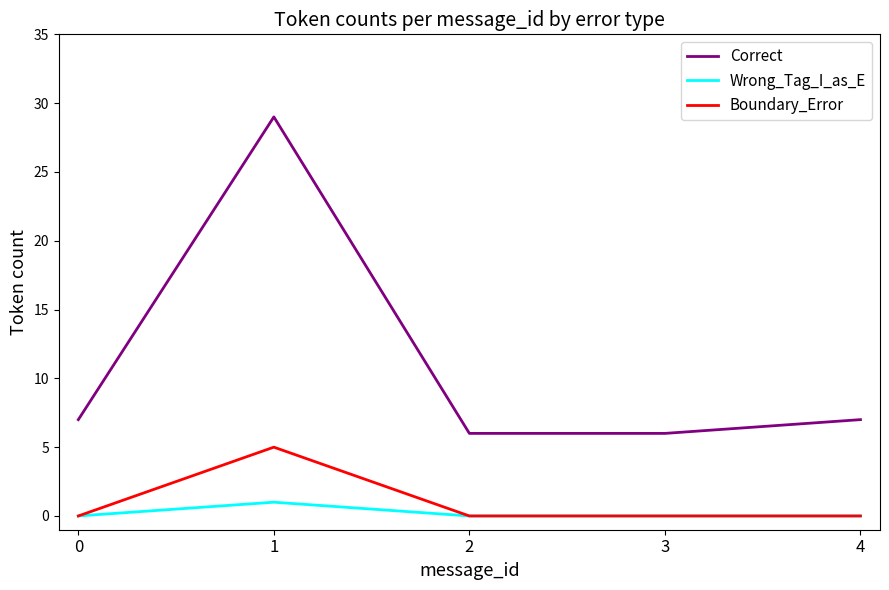

At which category is the sum across all series the highest?

1